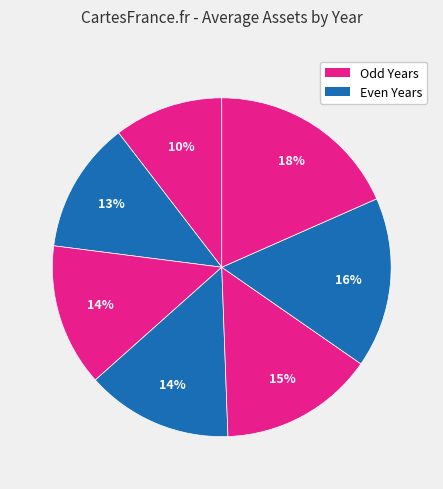

What is the smallest slice in the pie chart?

2011